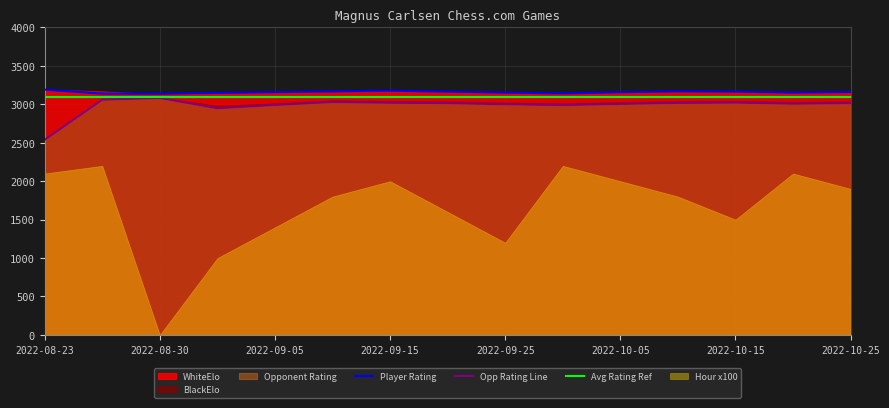

What is the approximate value of Opp Rating Line at 2022-08-30?

3082